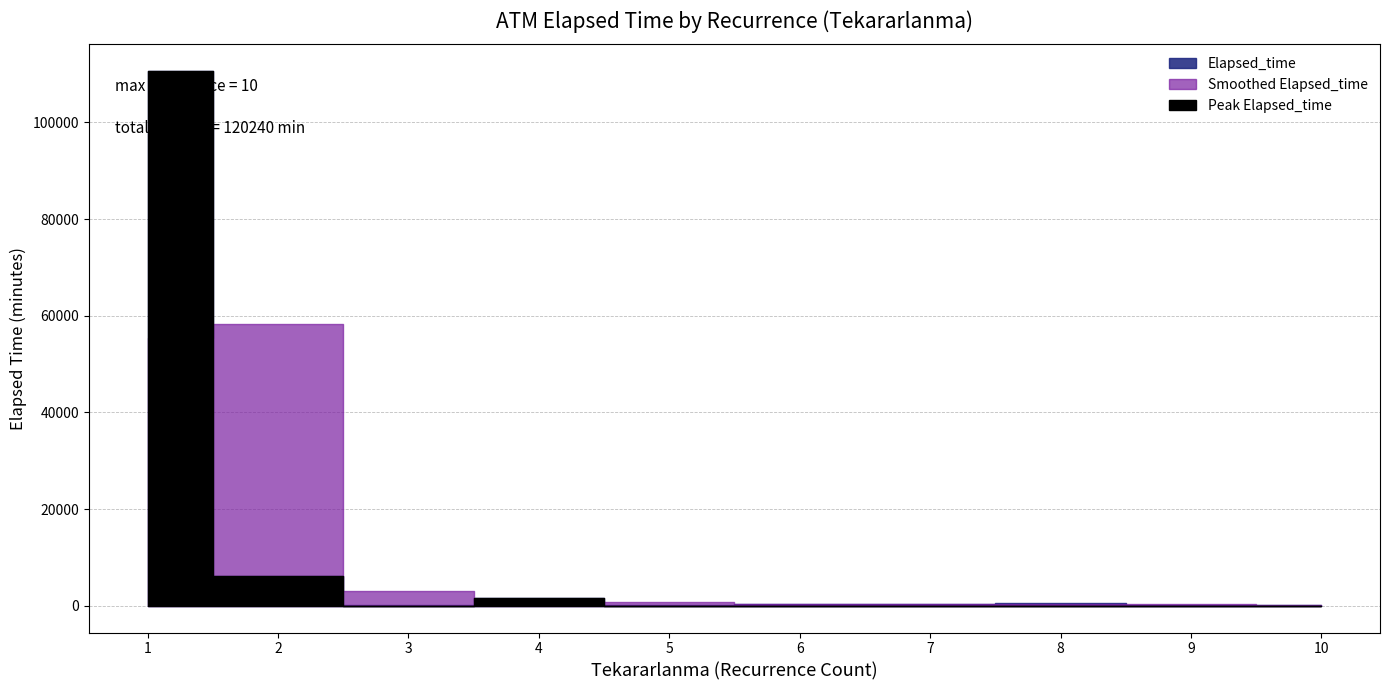

The chart shows a value of 1275 at 4. True or false?

True